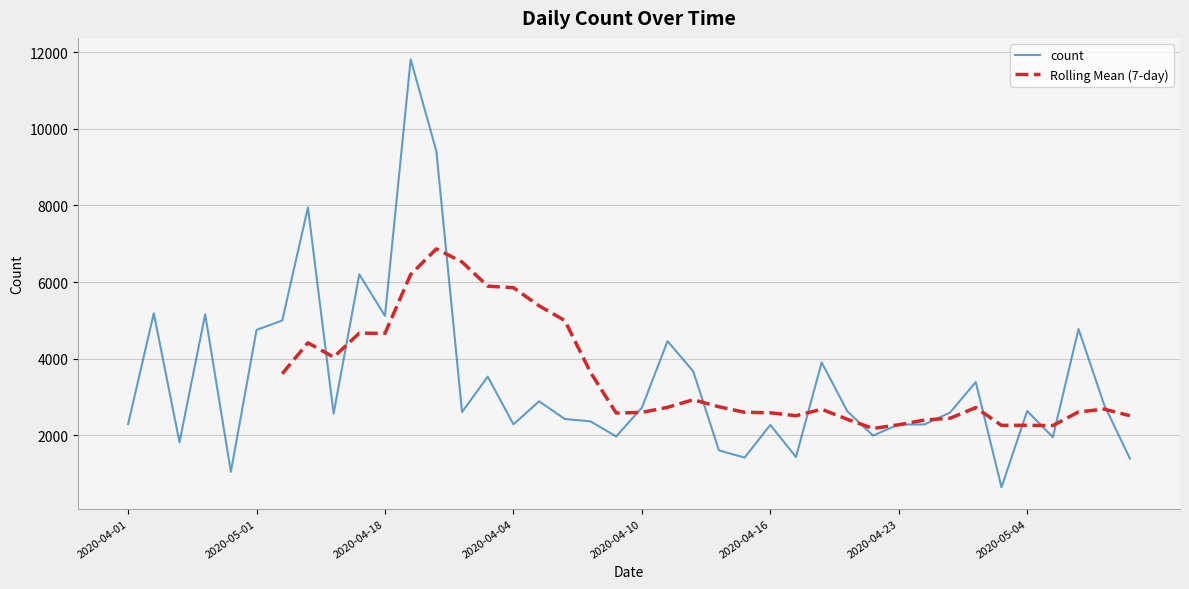

Which label corresponds to the smallest value in the chart?

2020-04-29